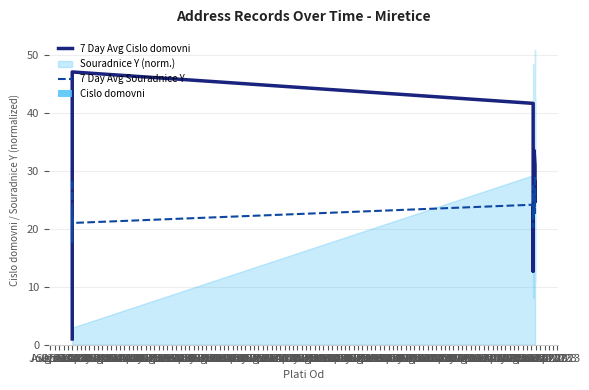

How many groups of bars are there?

40